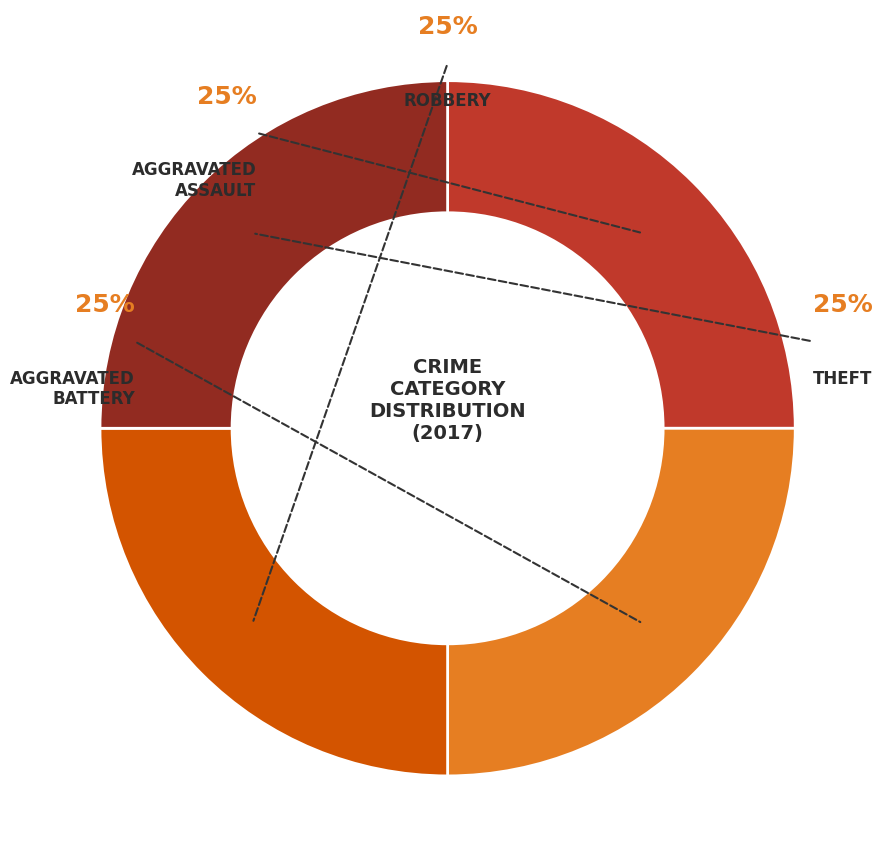

Is there a majority slice in this chart?

No